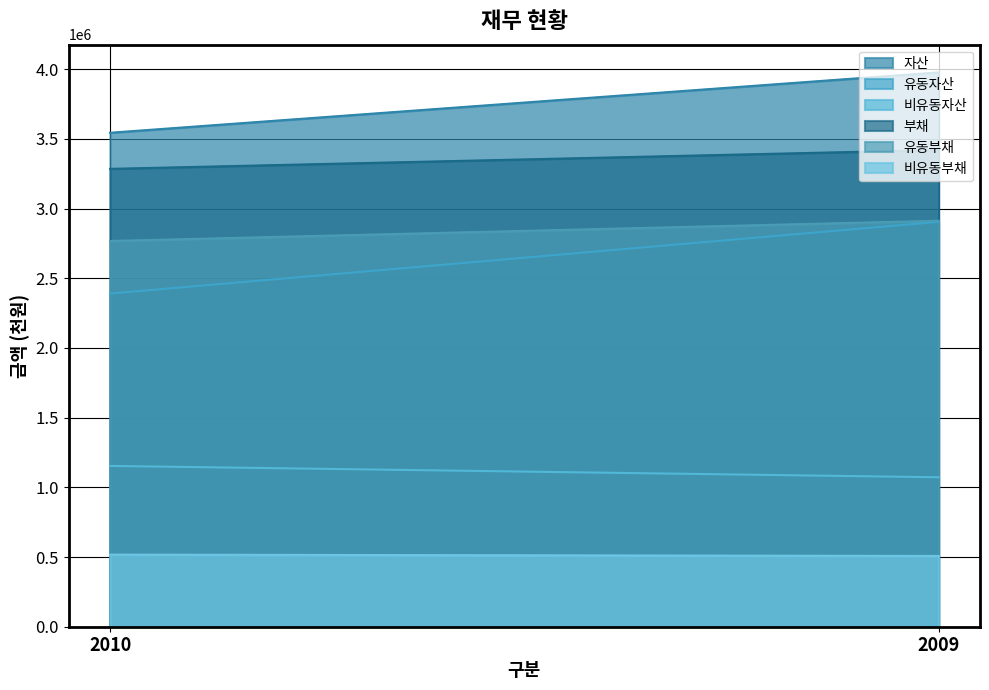

Rank the categories by 유동자산 value from lowest to highest.

2010, 2009